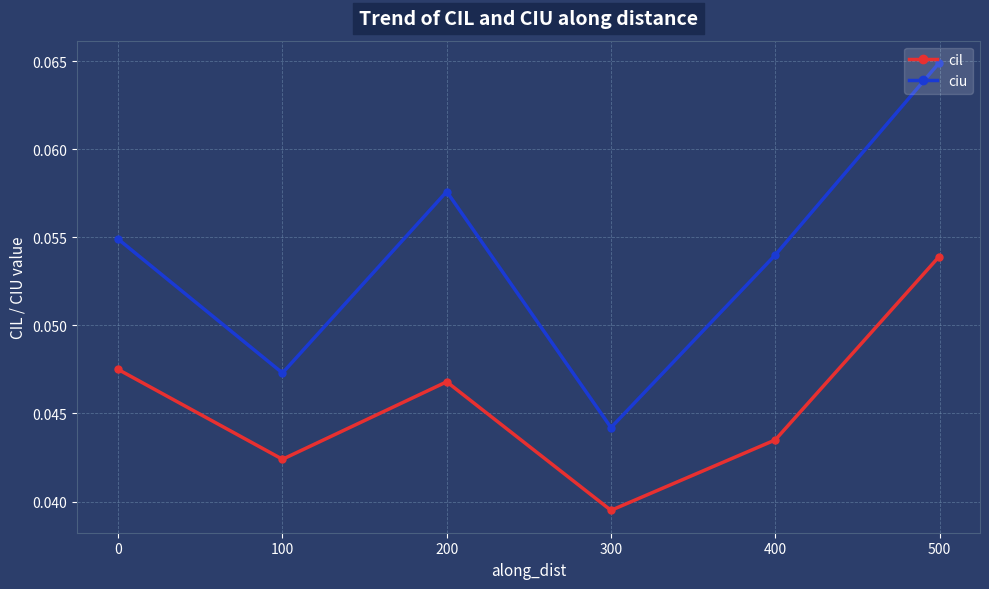

In ciu, how many points are higher than both neighbors (excluding endpoints)?

1